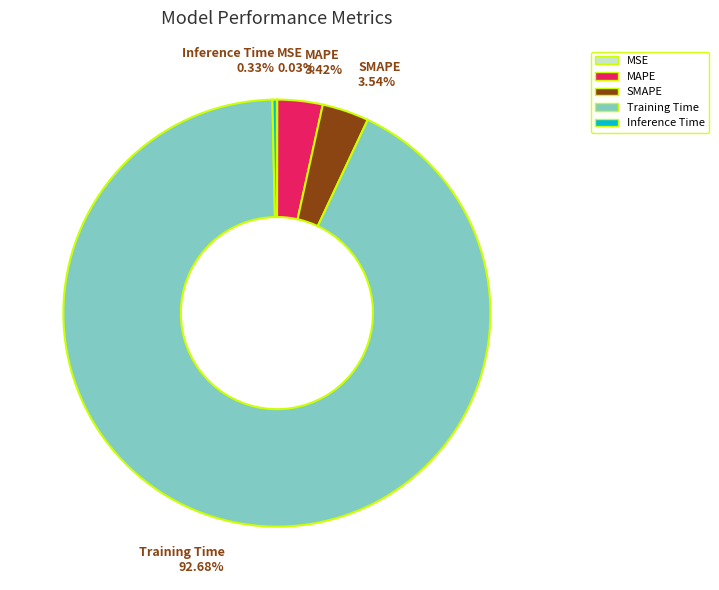

To the nearest percent, what percentage of the pie is MAPE?

3%